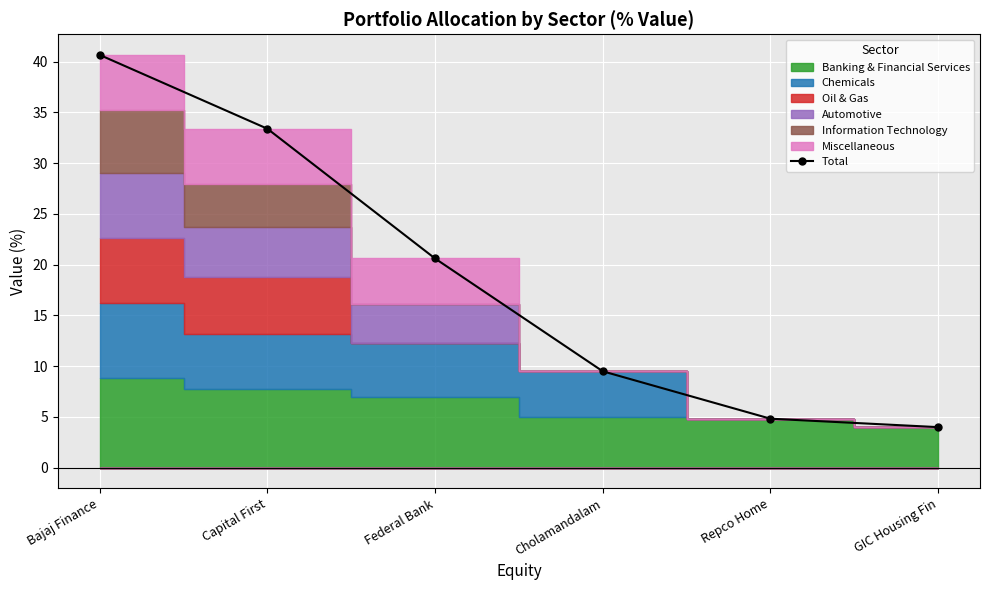

What is the ratio of the value at Federal Bank to the value at GIC Housing Fin?

5.2